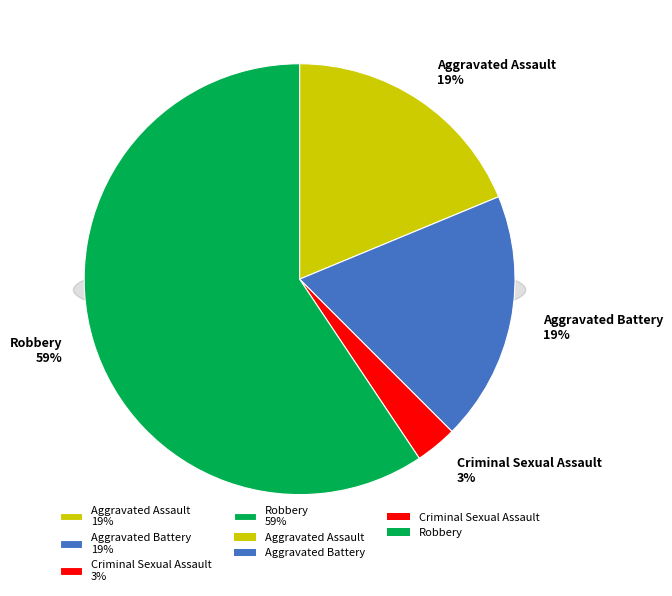

Is it true that Homicide is 0% of the pie?

True